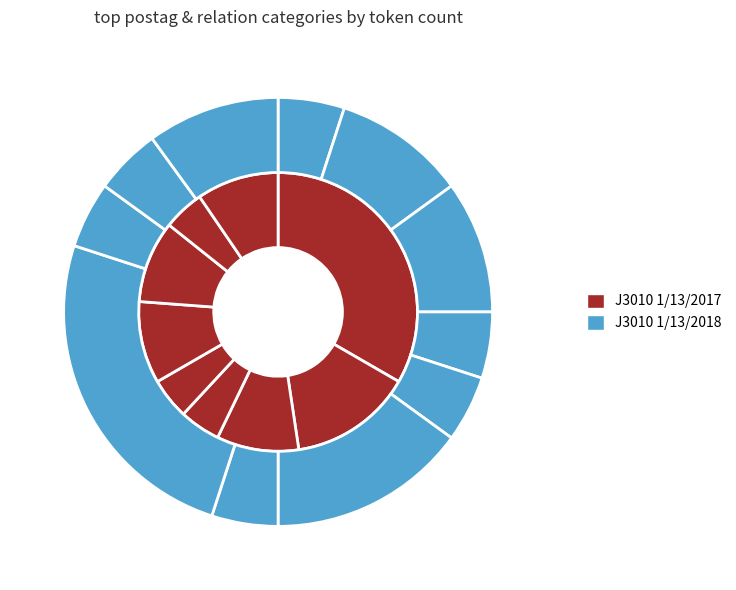

Does any single category account for the majority?

No